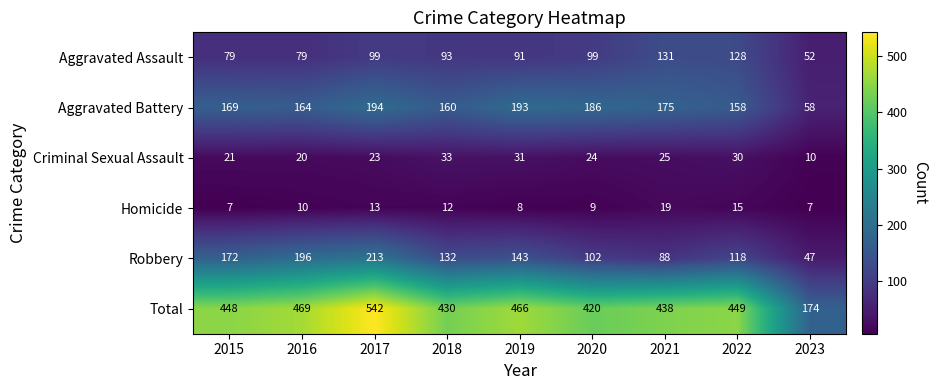

Rank the series by their maximum value, from lowest to highest.

Homicide, Criminal Sexual Assault, Aggravated Assault, Aggravated Battery, Robbery, Total